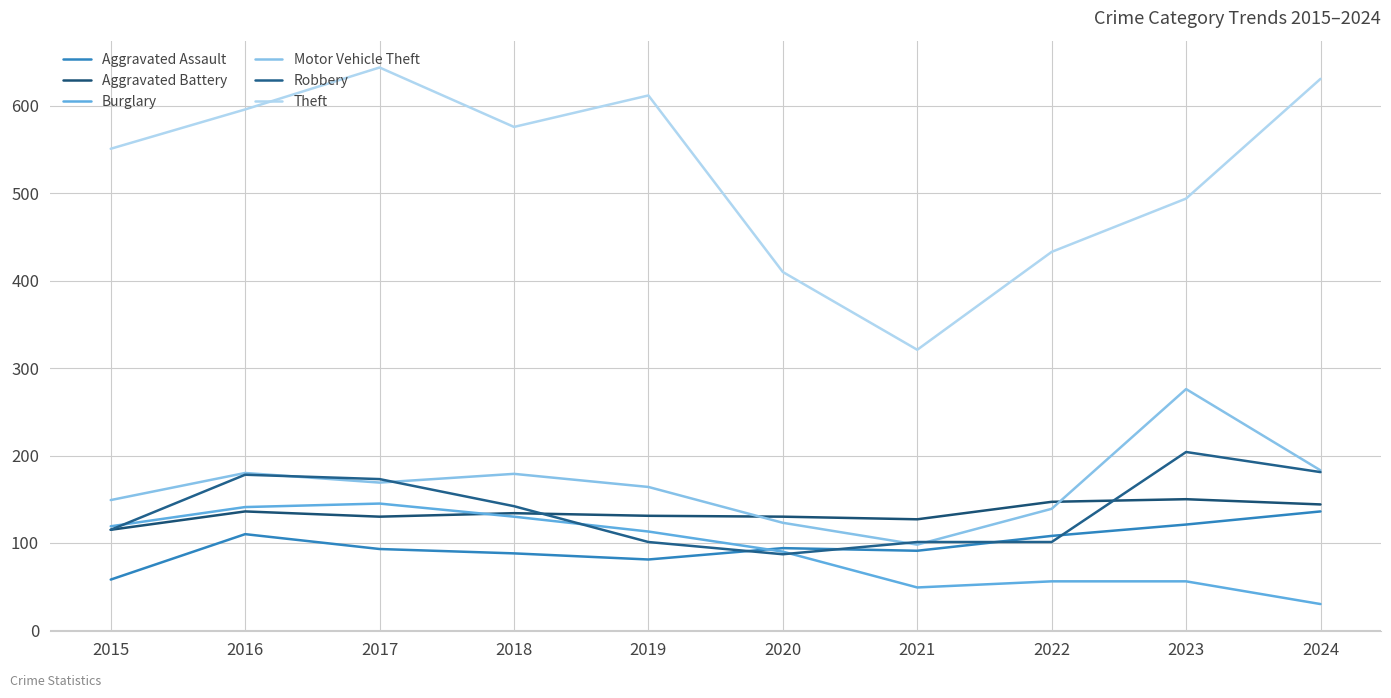

What is the sum of all Aggravated Assault values?

980